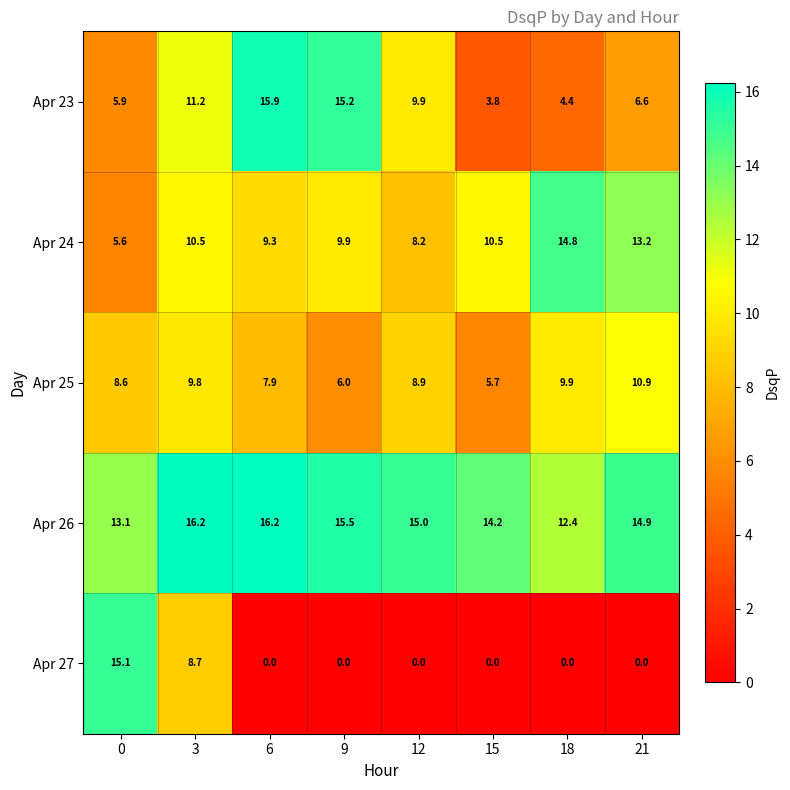

What is the difference between the Apr 27 values at 18 and 0?

15.1